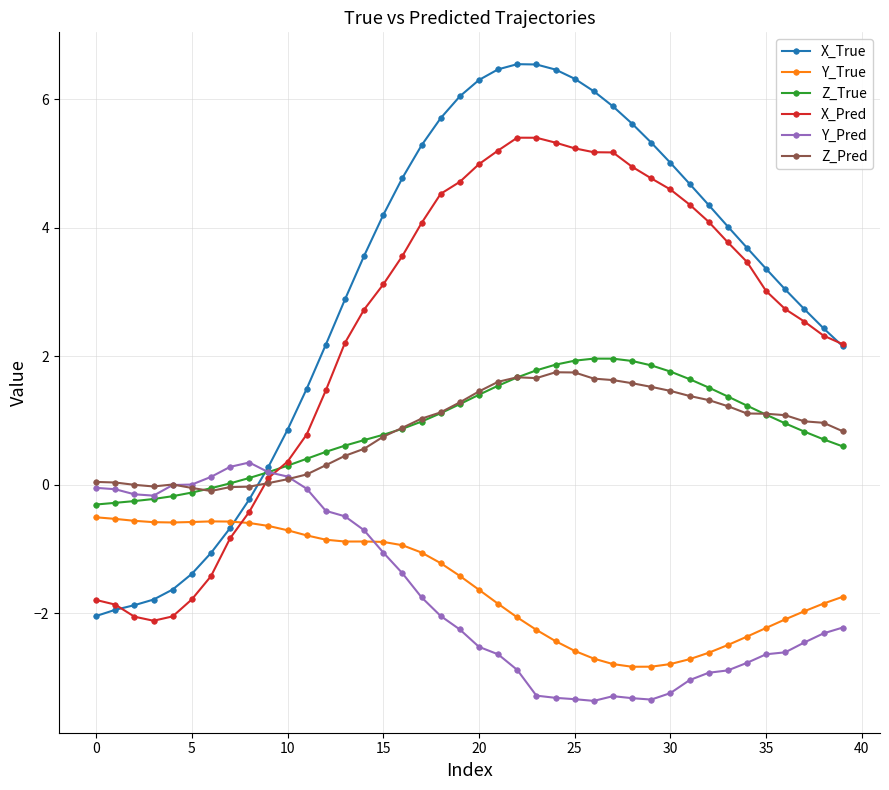

Which series ends up on top after the final intersection of X_True and Y_True?

X_True